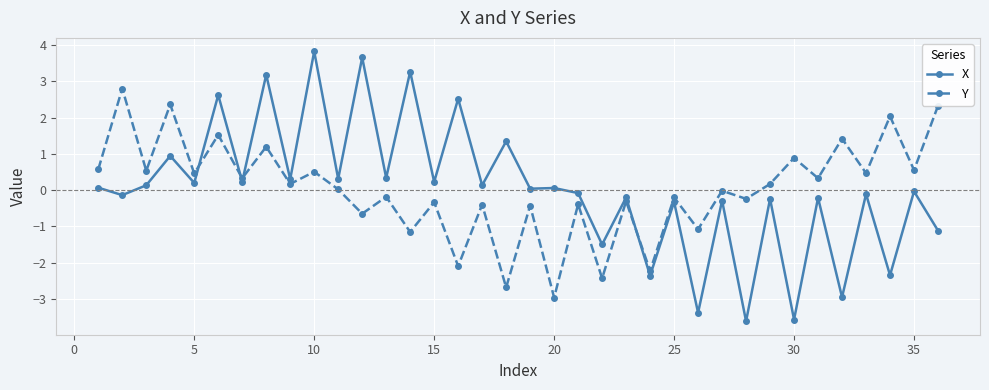

What is the lowest value of the X series?

-3.6